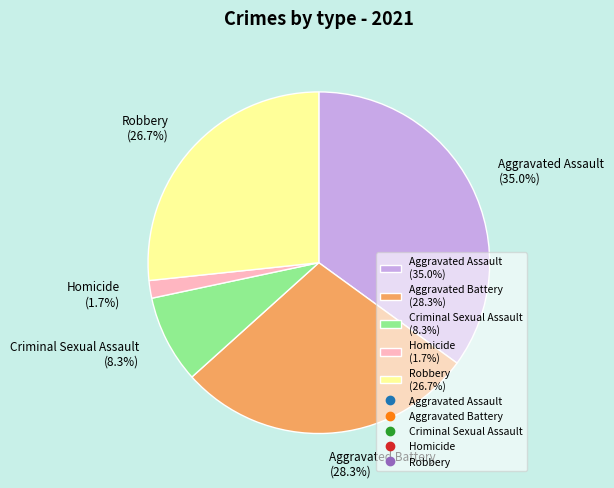

What percentage is the Robbery slice, to the nearest percent?

27%